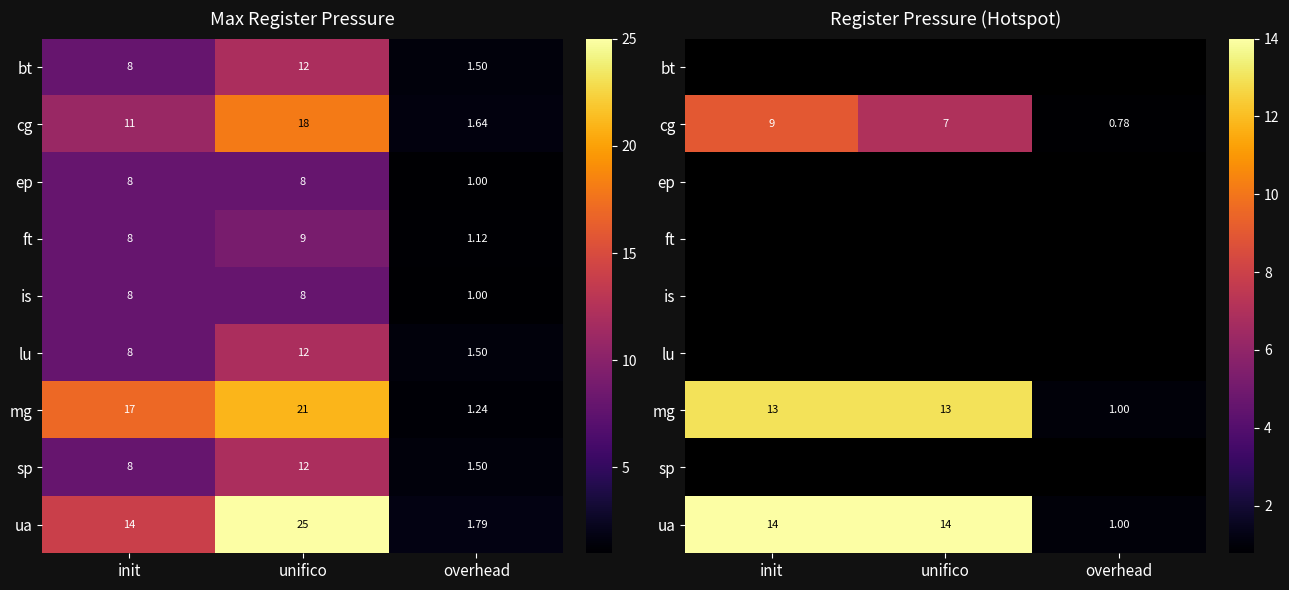

The cg series shows 7.0 at unifico. True or false?

True